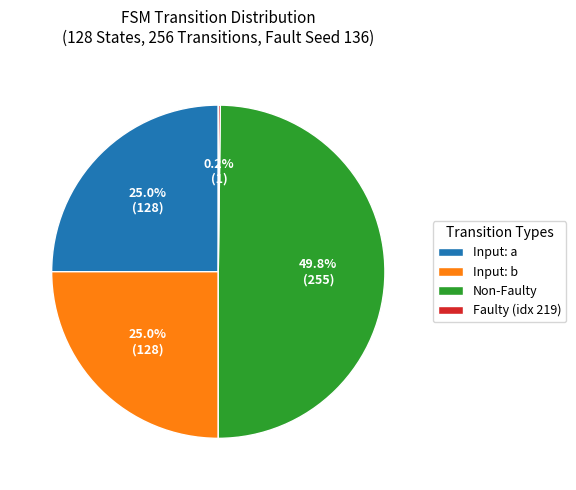

Which category has the biggest portion of the pie?

Non-Faulty